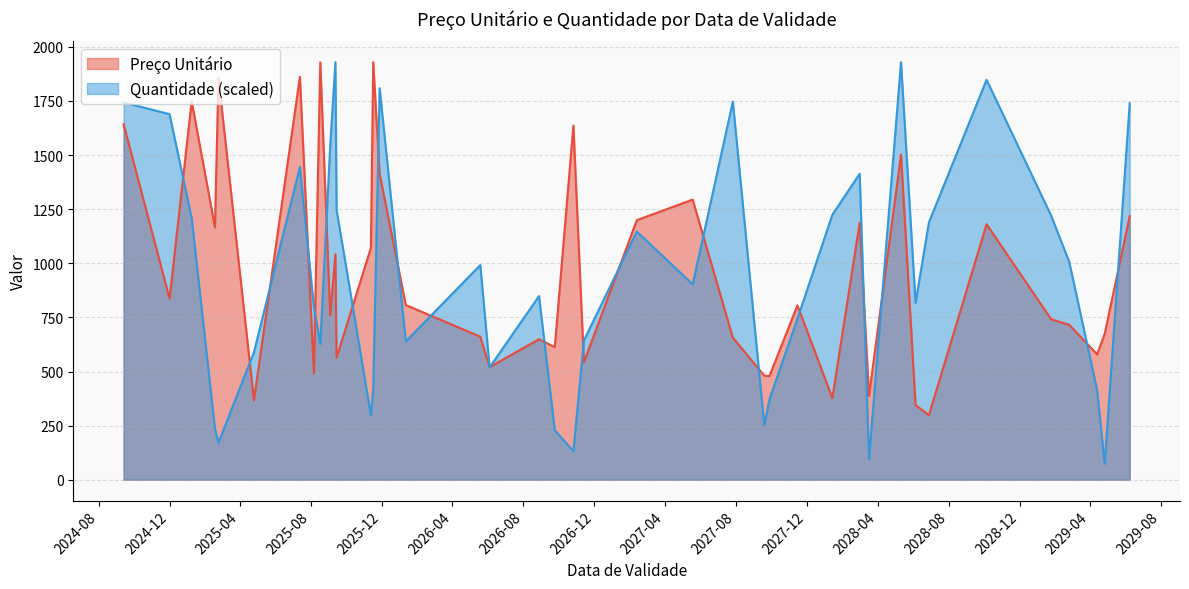

What is the lowest value of the Quantidade (scaled) series?

73.6